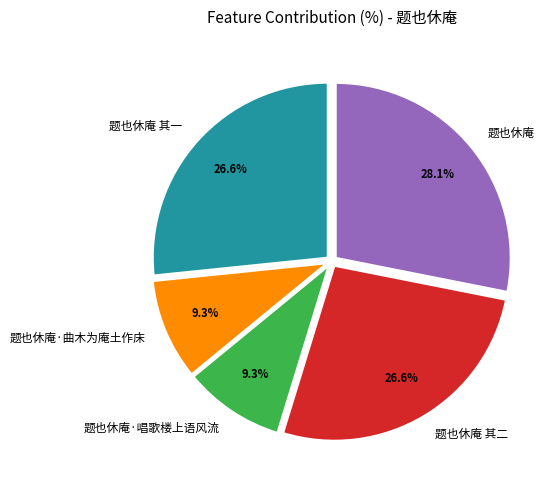

Is there any slice that represents more than half of the pie?

No